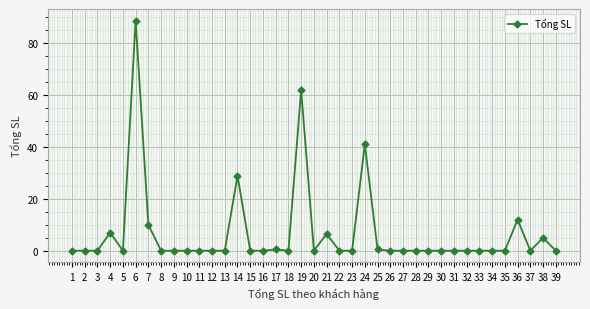

What is the sum of all values?

262.3